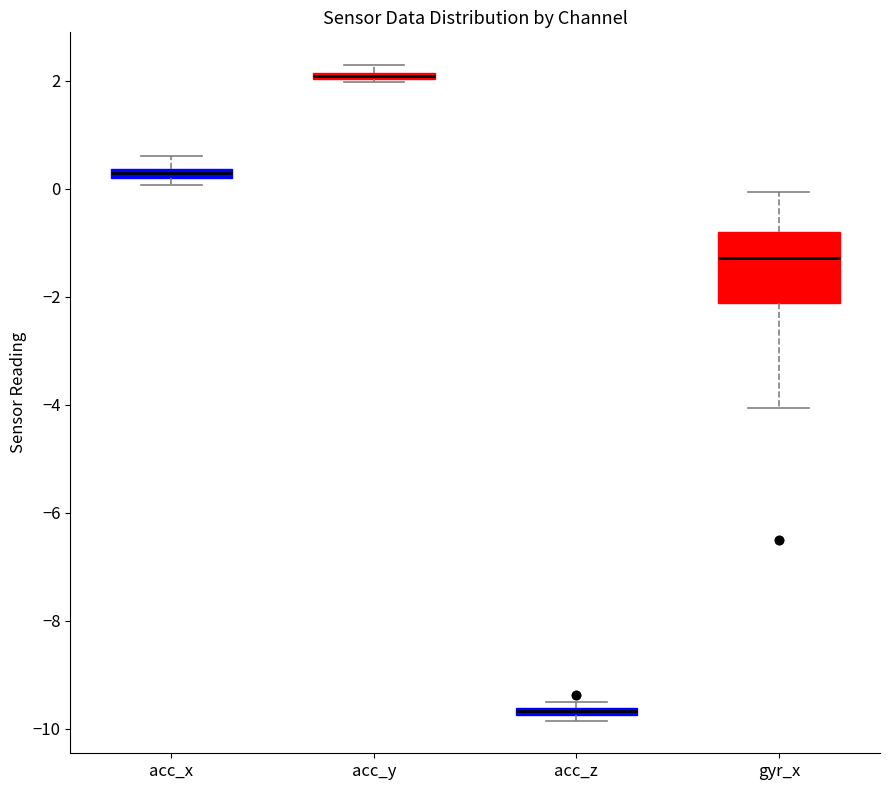

Comparing the boxes themselves (not the whiskers), which one is the tallest?

gyr_x